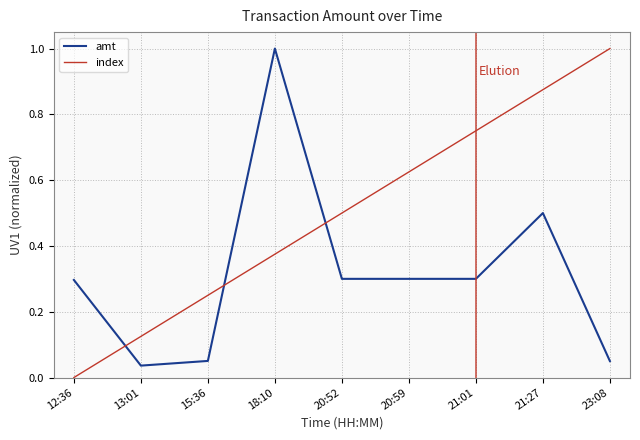

Which series has the largest total across all categories?

index